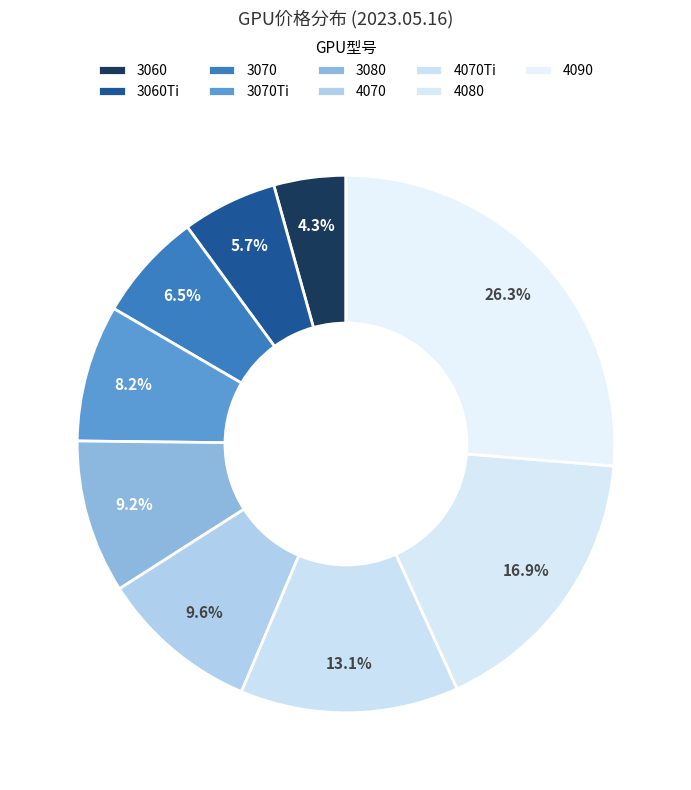

The 4090 slice represents 26% of the pie. True or false?

True